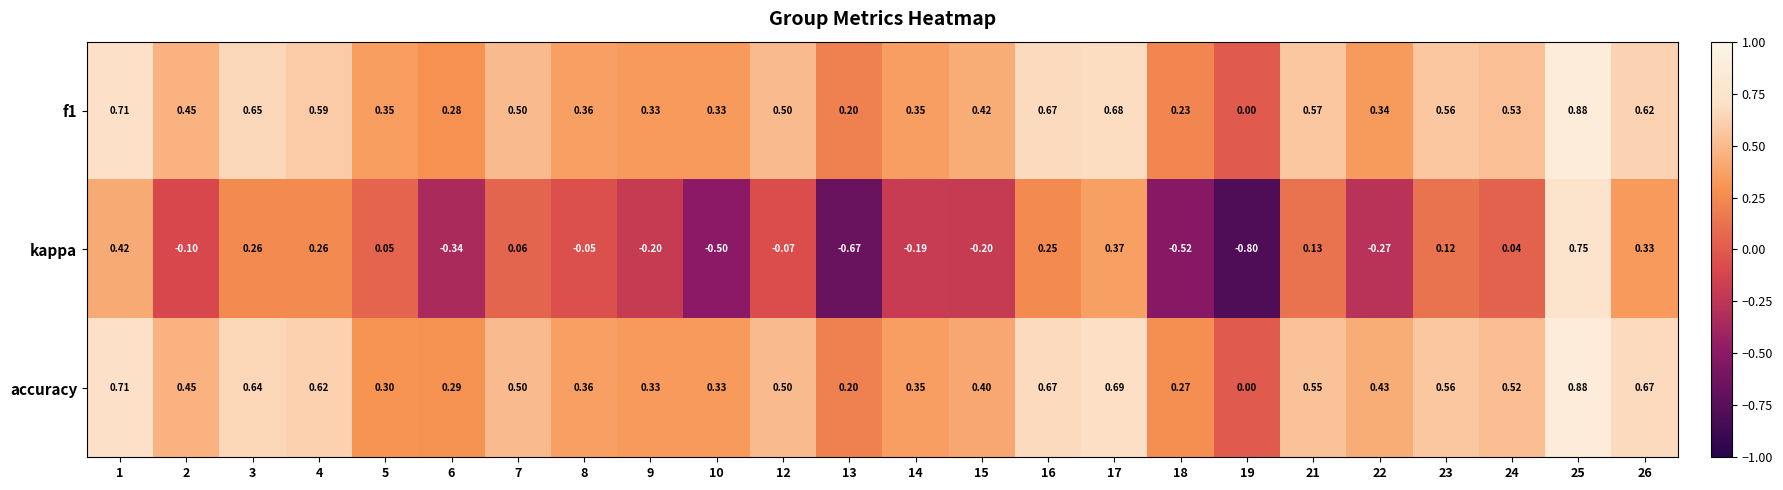

Count the number of categories in the chart.

24